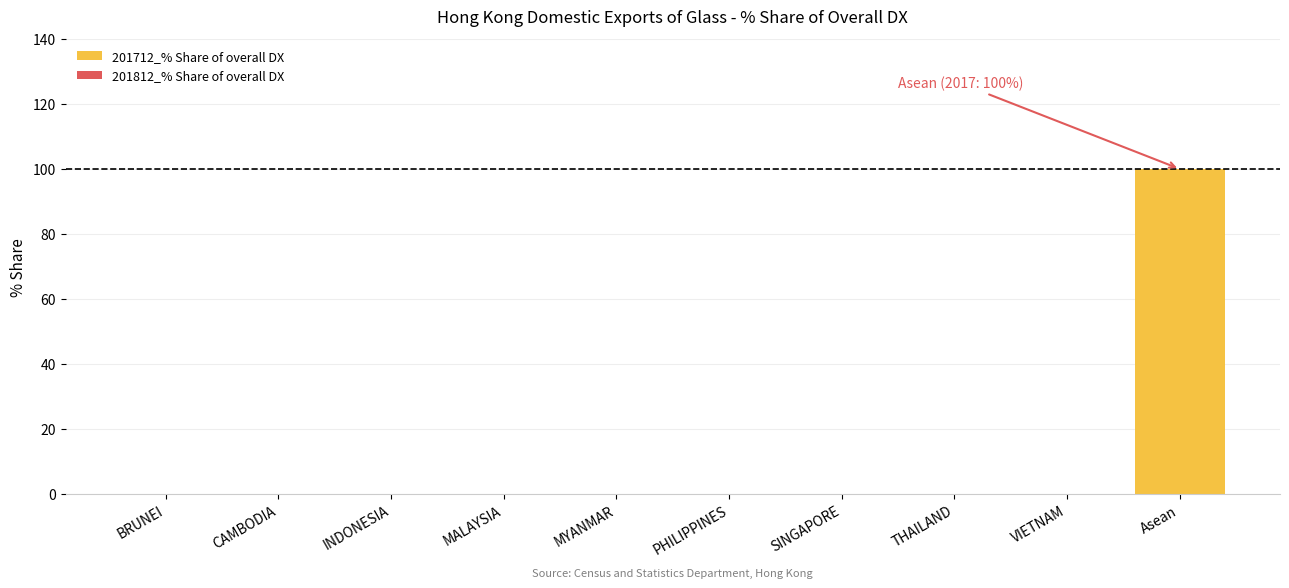

Which category has the highest value across all series?

Asean